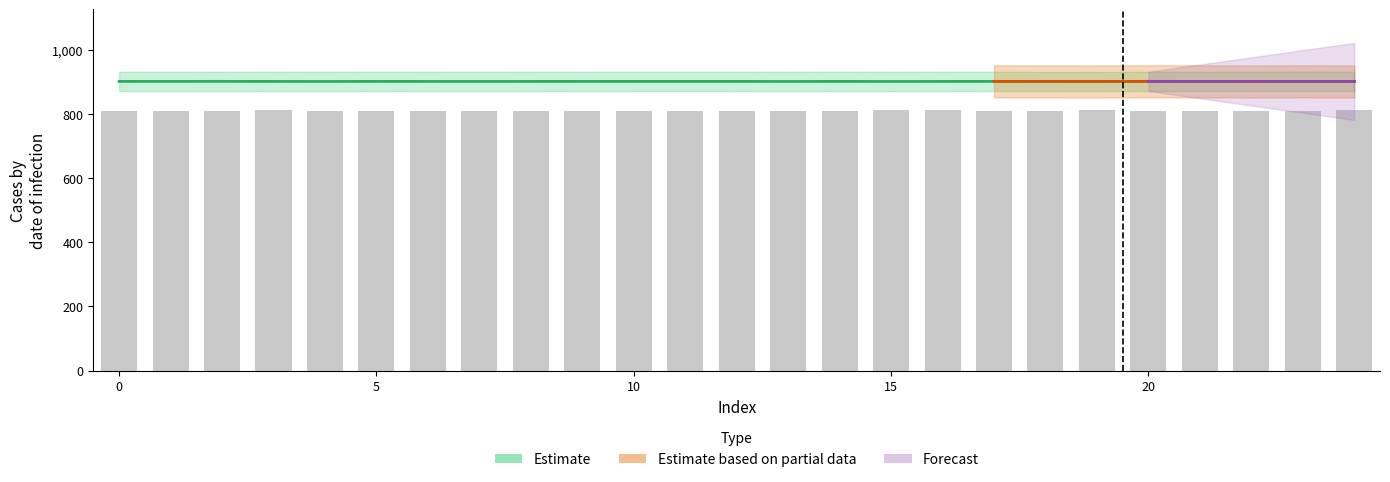

What is the change in value from 10 to 20?

-0.3